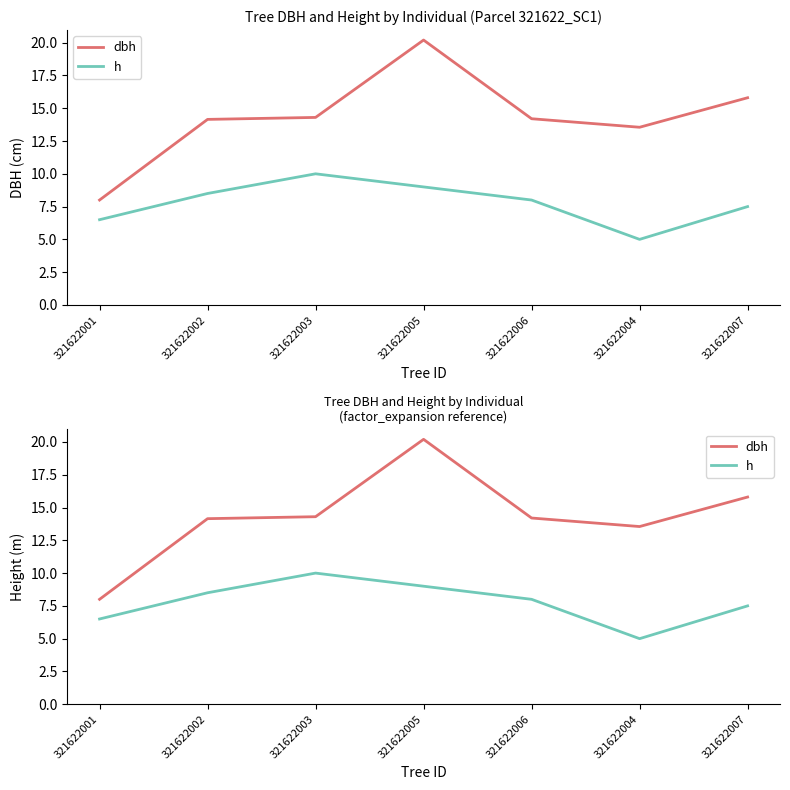

True or false: dbh and h cross at least once.

False